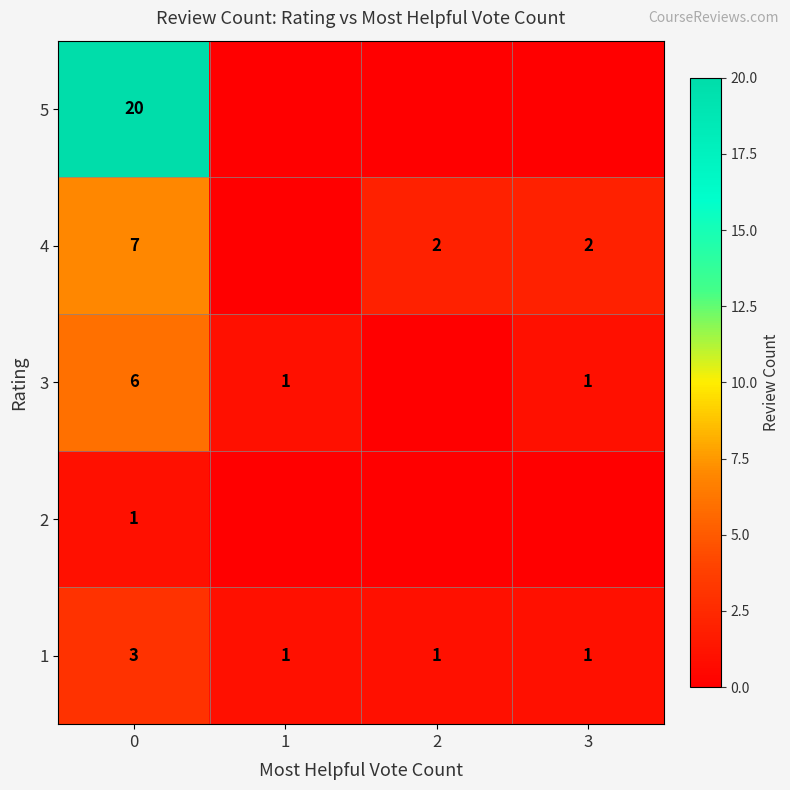

What is the total value across all series at 0?

37